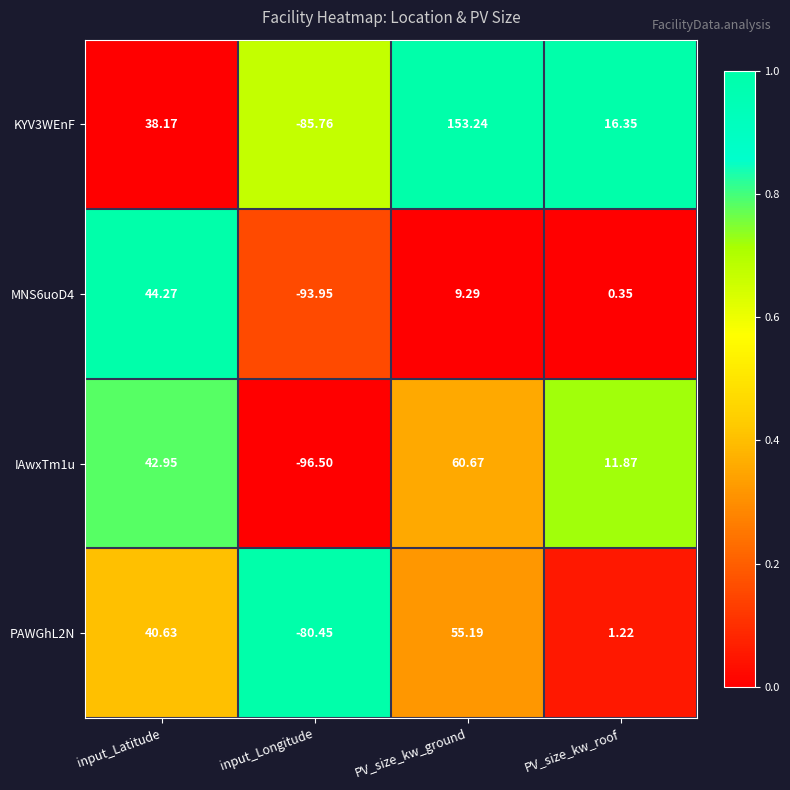

Which series has the widest spread of values?

KYV3WEnF